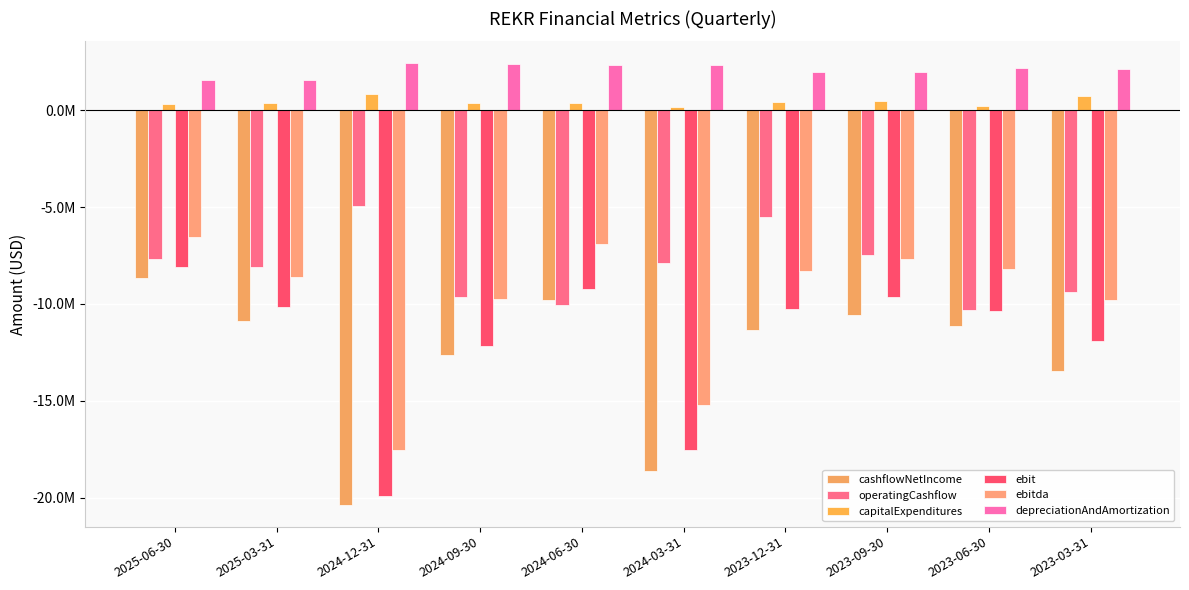

Does the chart contain stacked bars?

No